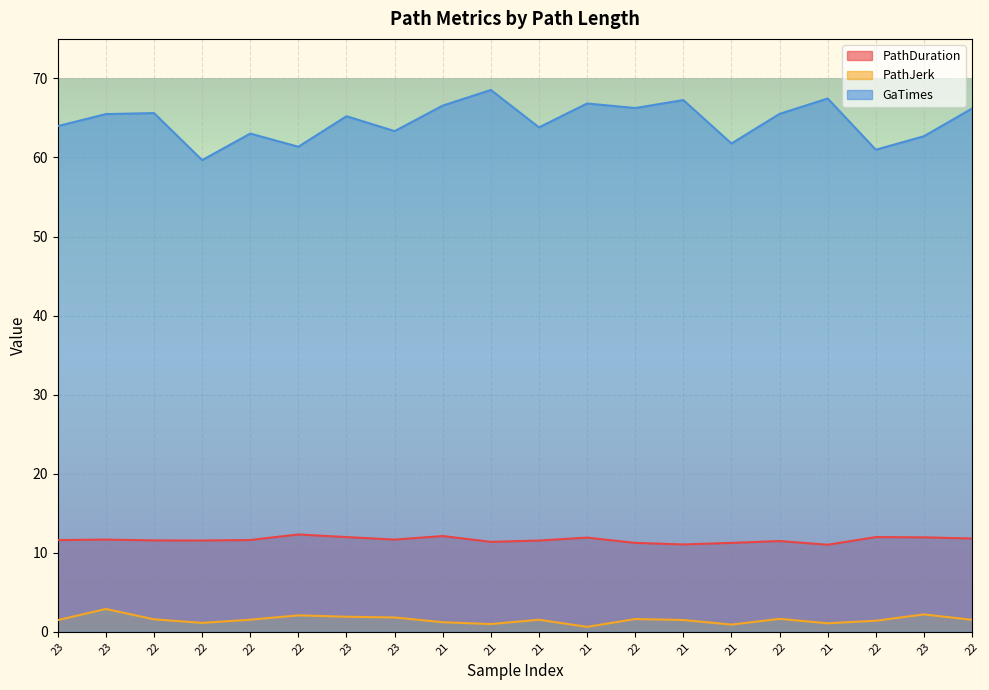

How many interior local peaks does the PathDuration series have?

6